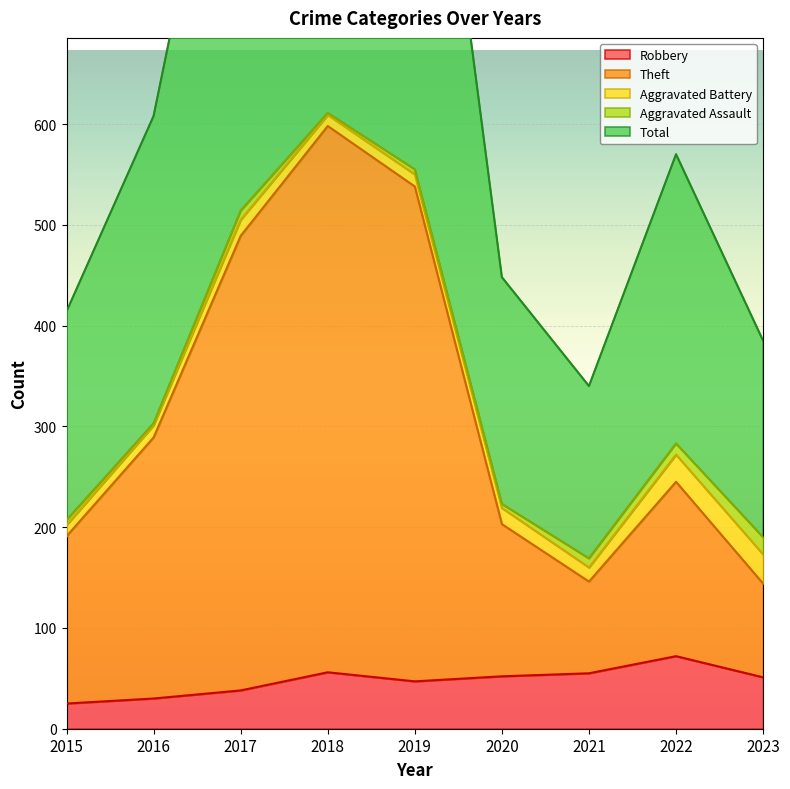

What is the value of the Robbery point at the 7th from the left?

55